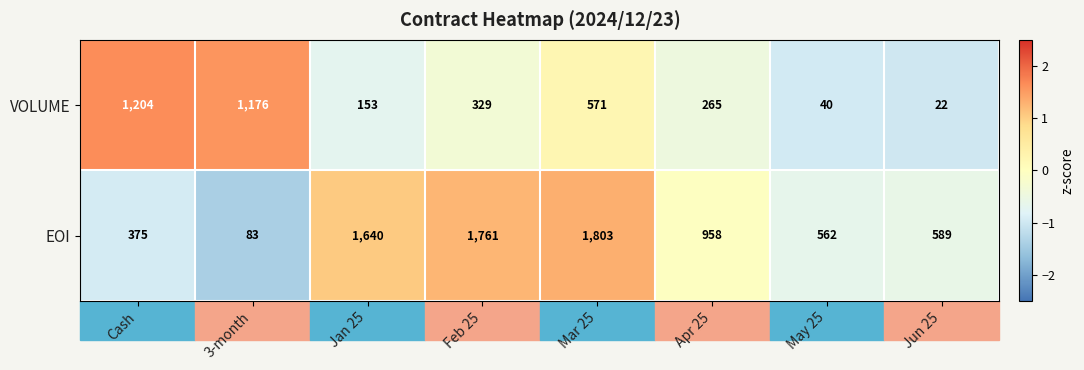

Rank the series at May 25 from lowest to highest value.

VOLUME, EOI